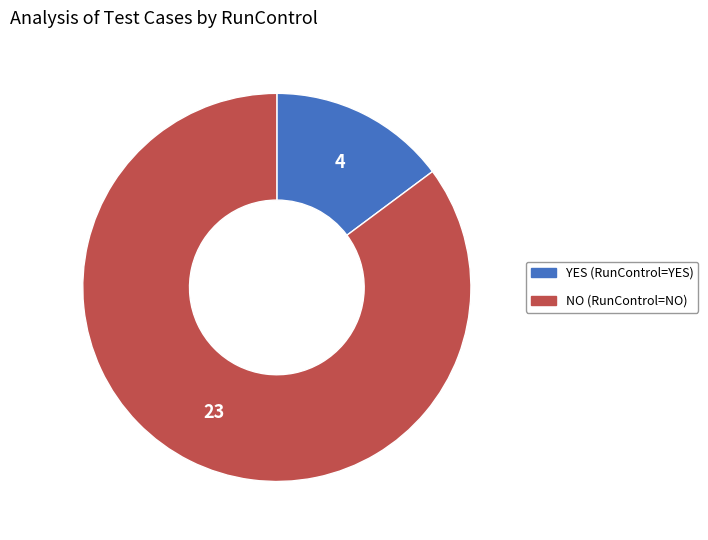

Rank the categories by value from lowest to highest.

YES, NO